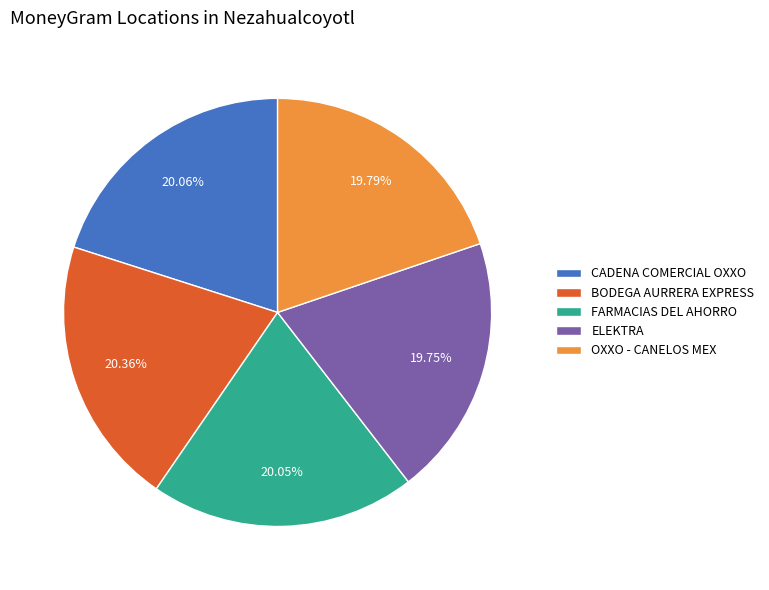

True or false: OXXO - CANELOS MEX accounts for 20% of the total.

True